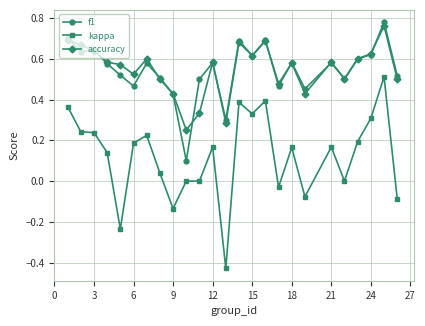

Which series has the widest spread of values?

kappa